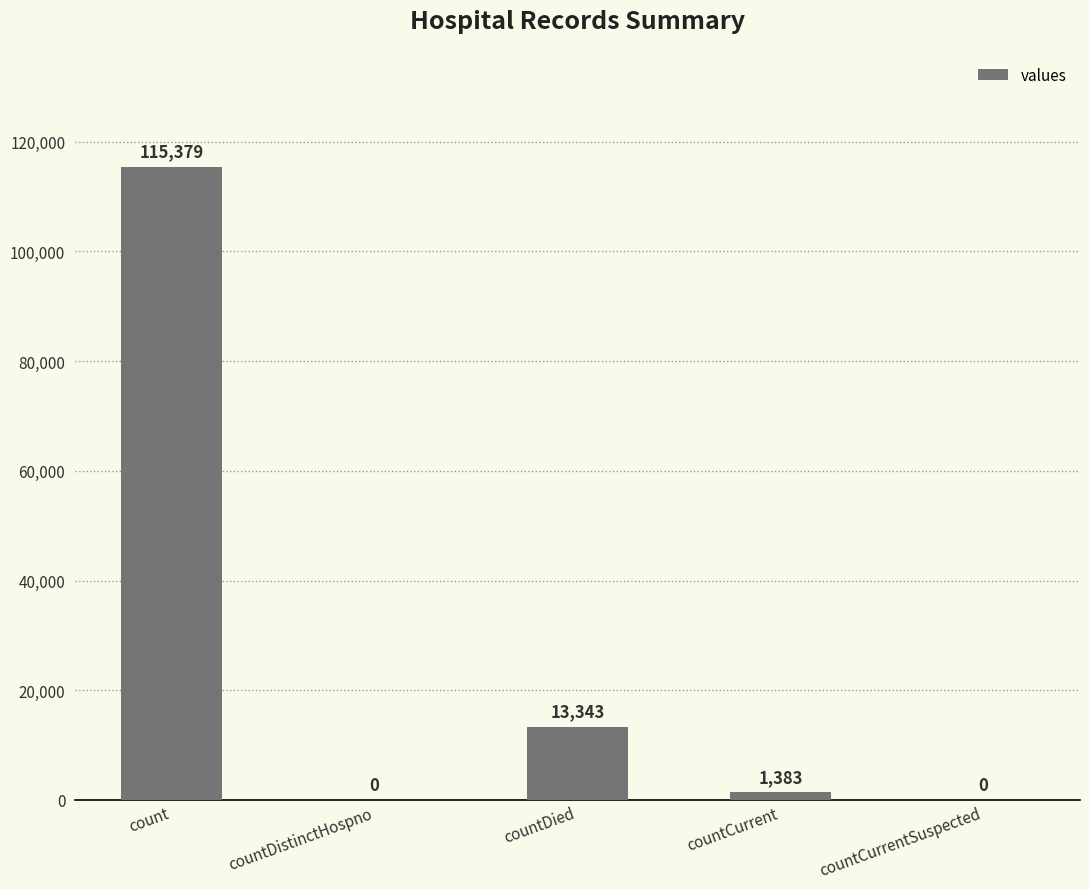

Reading right to left, transcribe all the data shown in this chart.

0	1383	13343	0	115379